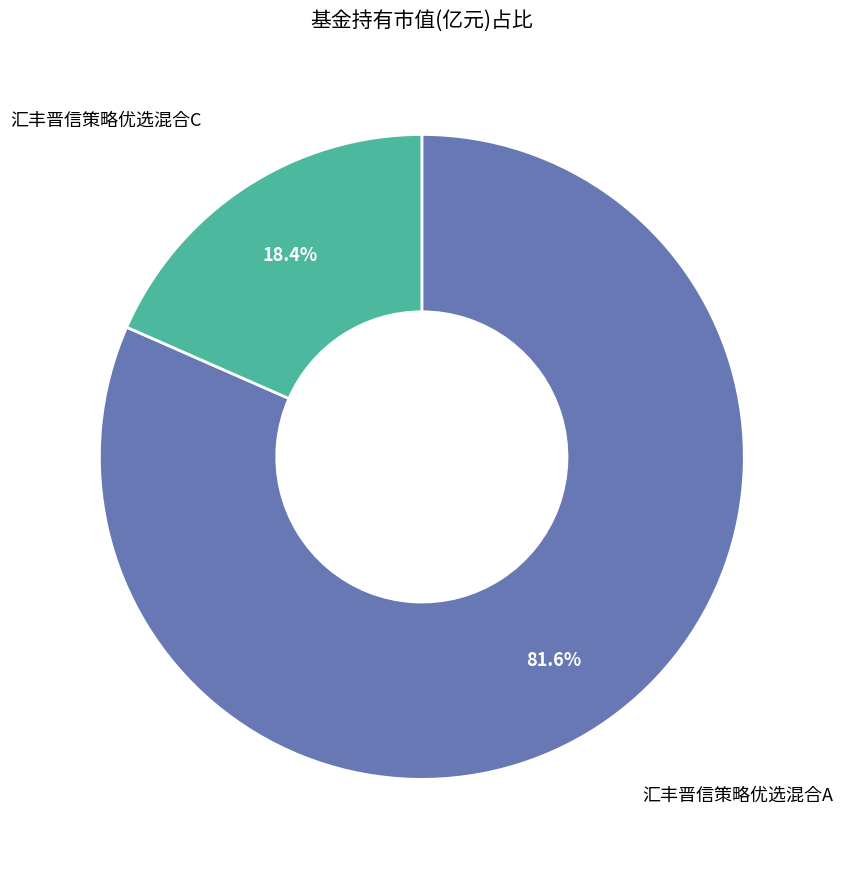

Is there any slice that represents more than half of the pie?

Yes